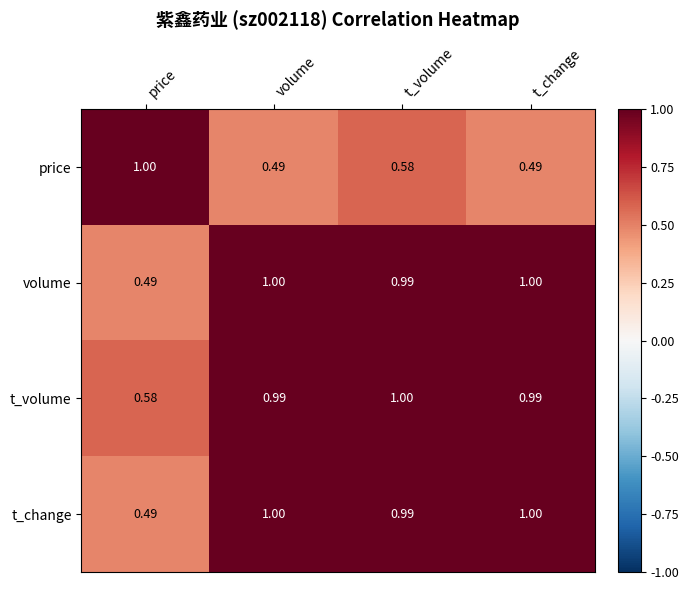

At which label does t_volume reach its minimum?

price